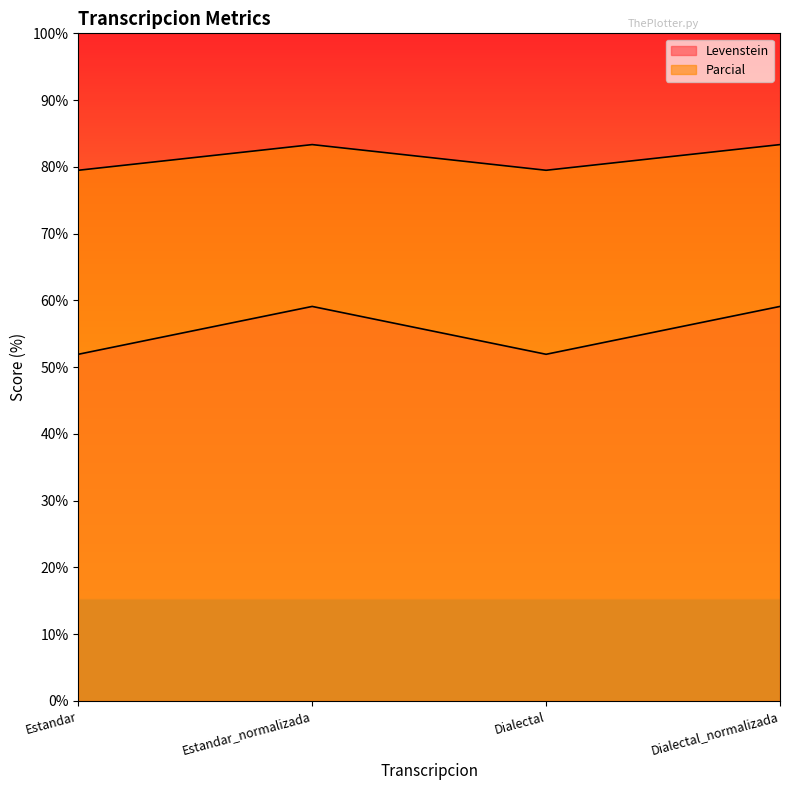

What is the total value across all series at Estandar_normalizada?

142.4